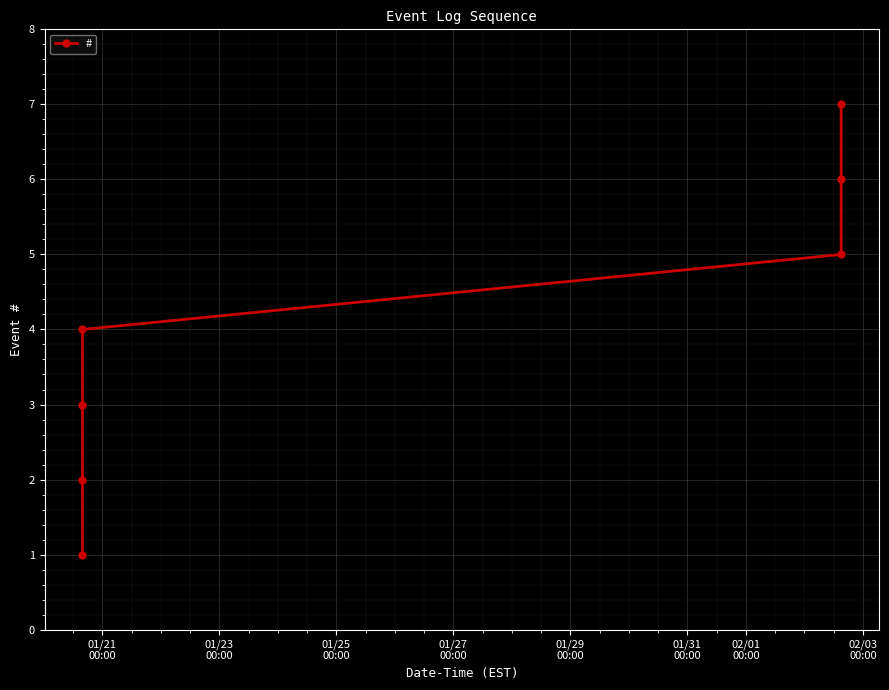

What is the sum of all values?

28